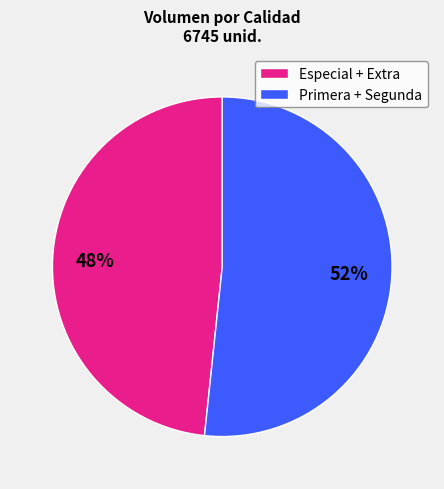

The Primera + Segunda slice represents 52% of the pie. True or false?

True